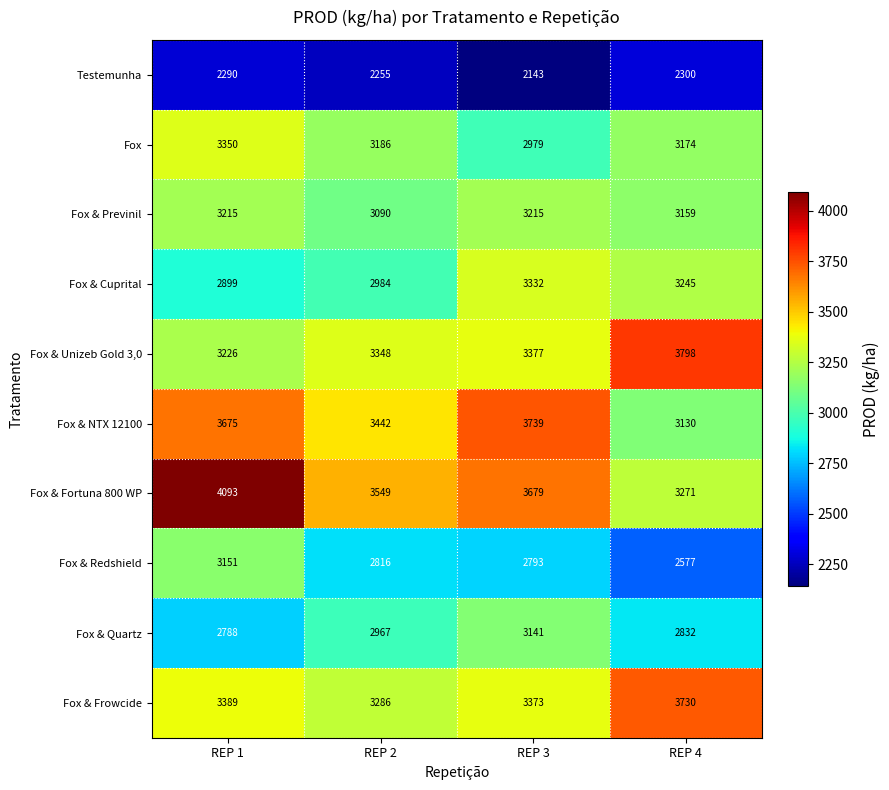

Is it true that Fox & Unizeb Gold 3,0 equals 5007 at REP 3?

False